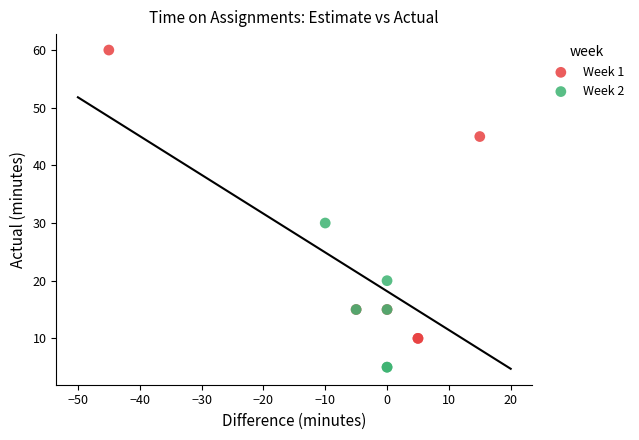

Which series contains the highest Y value?

Week 1